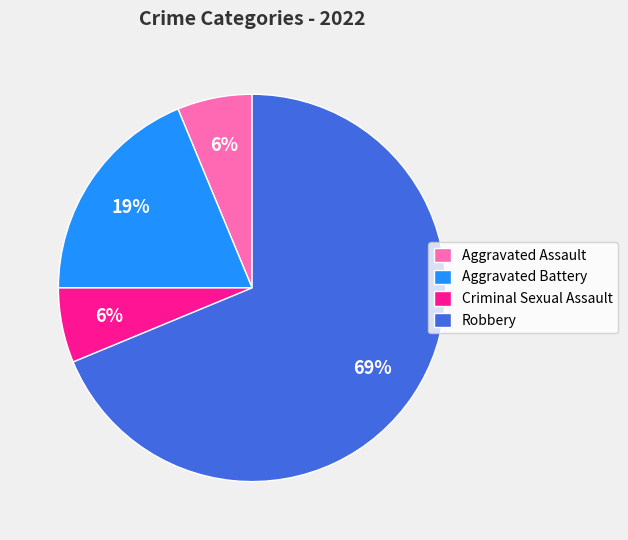

To the nearest percent, what percentage of the pie is Criminal Sexual Assault?

6%